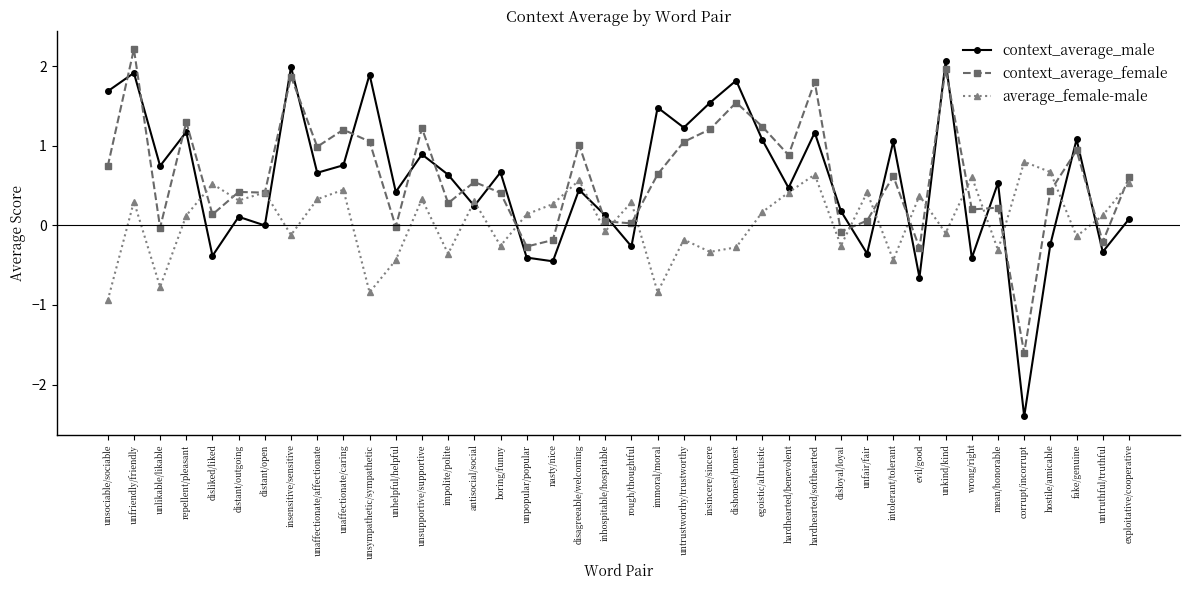

How many interior local peaks does the average_female-male series have?

14